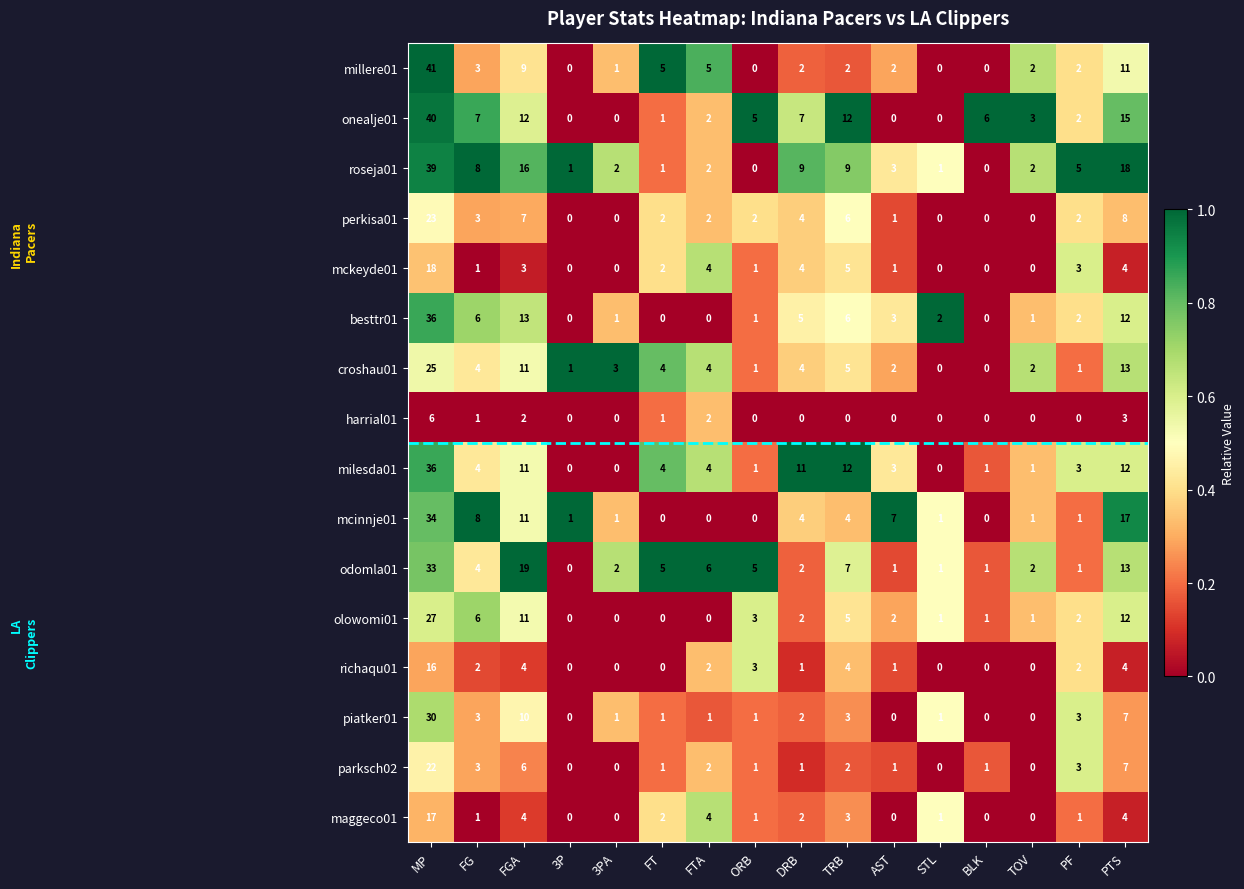

Which series has the largest range (max minus min)?

millere01